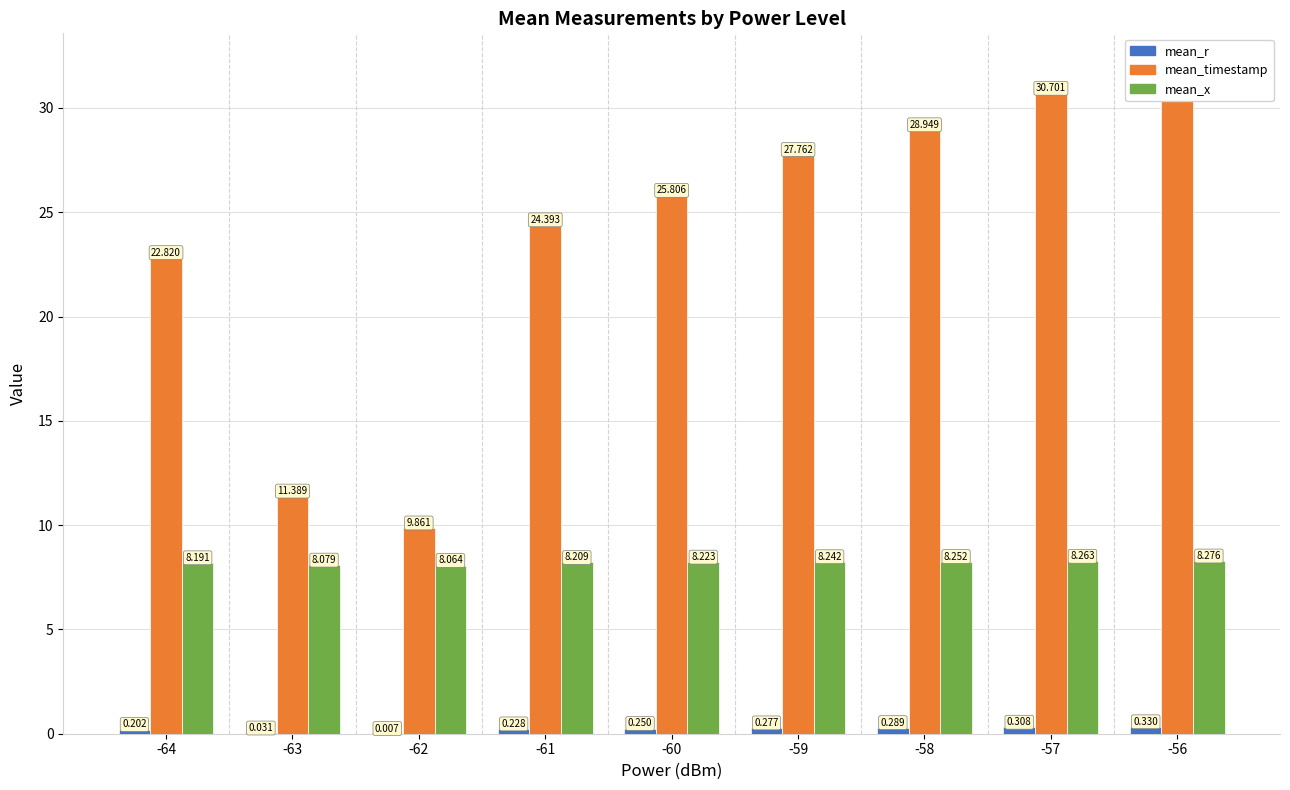

Between -60 and -57, which is larger?

-57